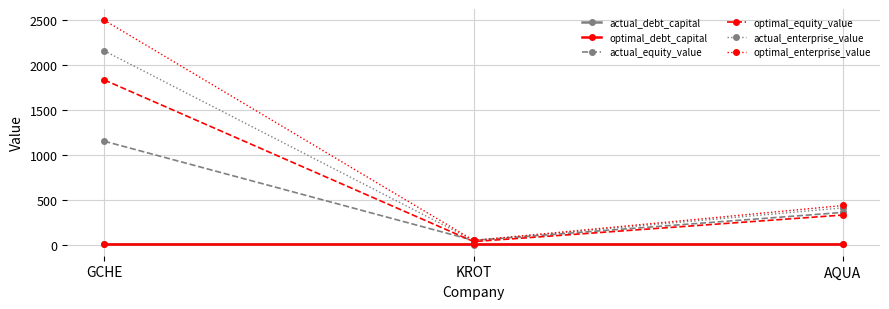

How many data points does each series have?

3